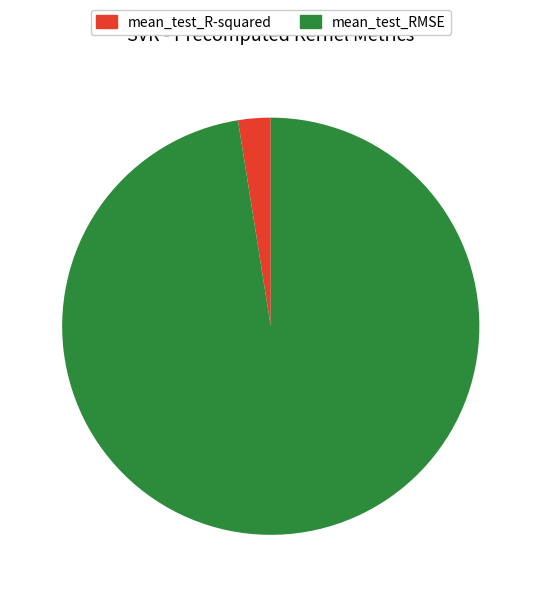

True or false: mean_test_RMSE accounts for 97% of the total.

True